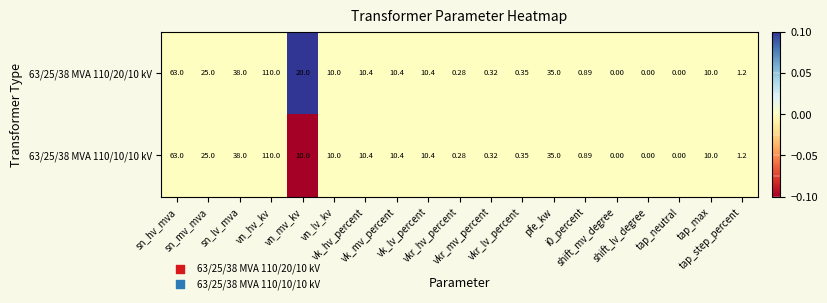

Which series has the largest total across all categories?

63/25/38 MVA 110/20/10 kV